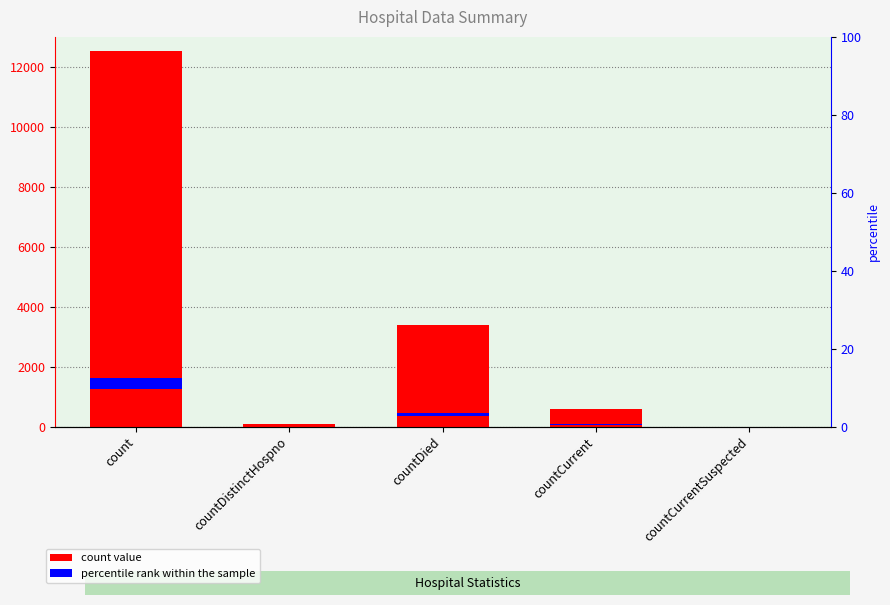

What value does the data have at countDistinctHospno, to the nearest 50?

100